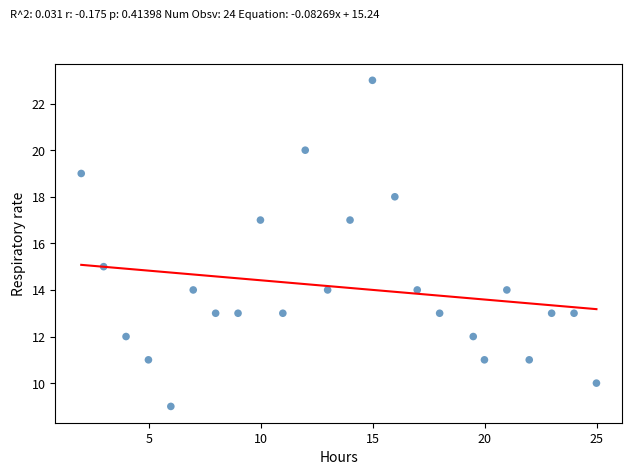

How many data points are displayed?

24